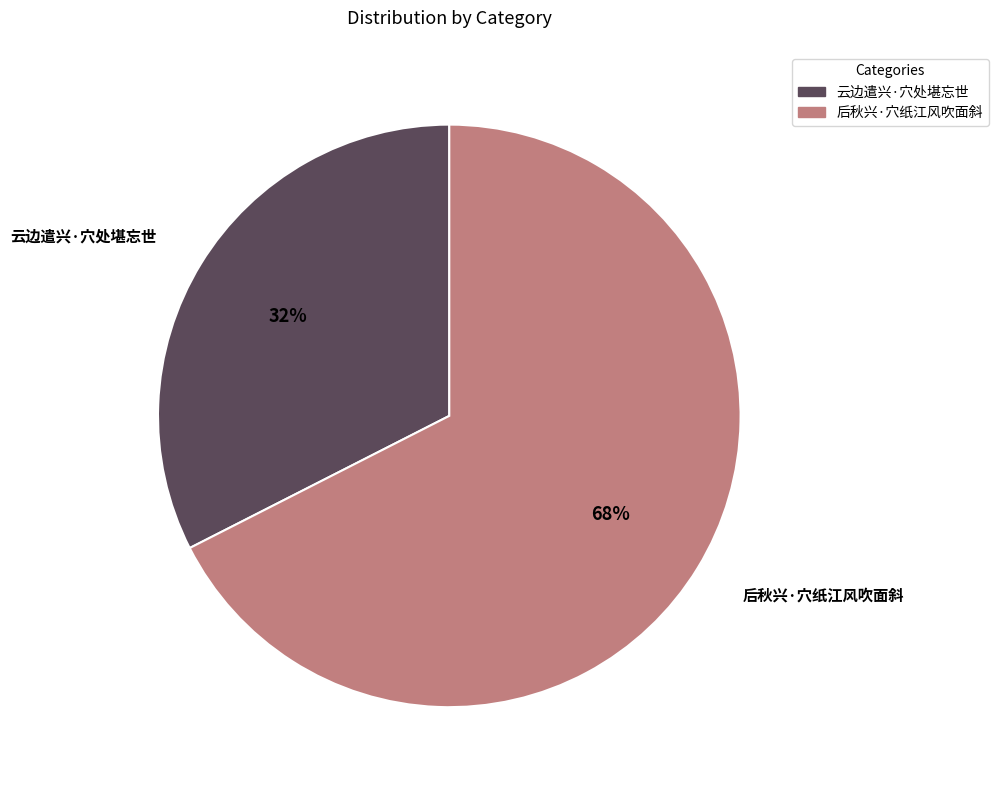

Which has a higher value, 云边遣兴·穴处堪忘世 or 后秋兴·穴纸江风吹面斜?

后秋兴·穴纸江风吹面斜